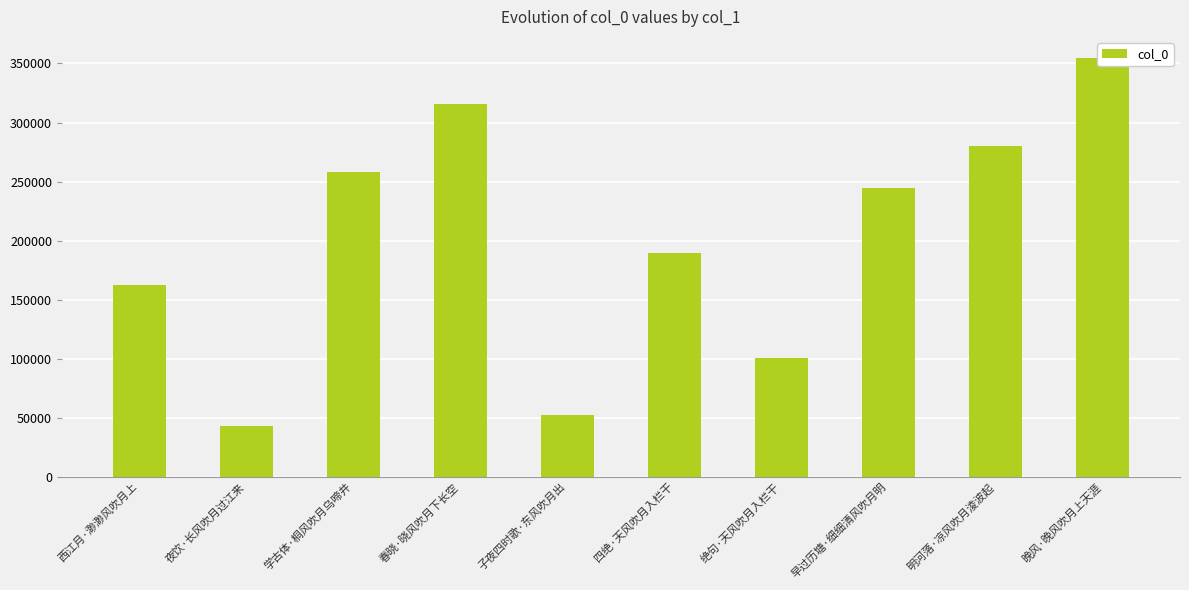

Read the value at 绝句·天风吹月入栏干, to the nearest 10.

100350